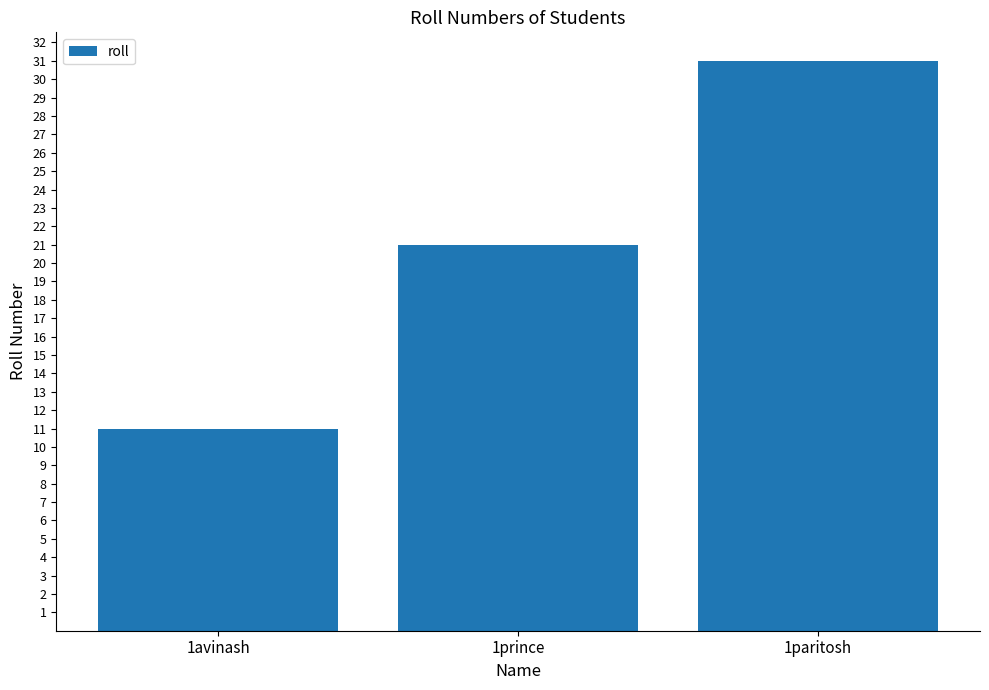

Reading right to left, extract all data points from this chart.

31	21	11